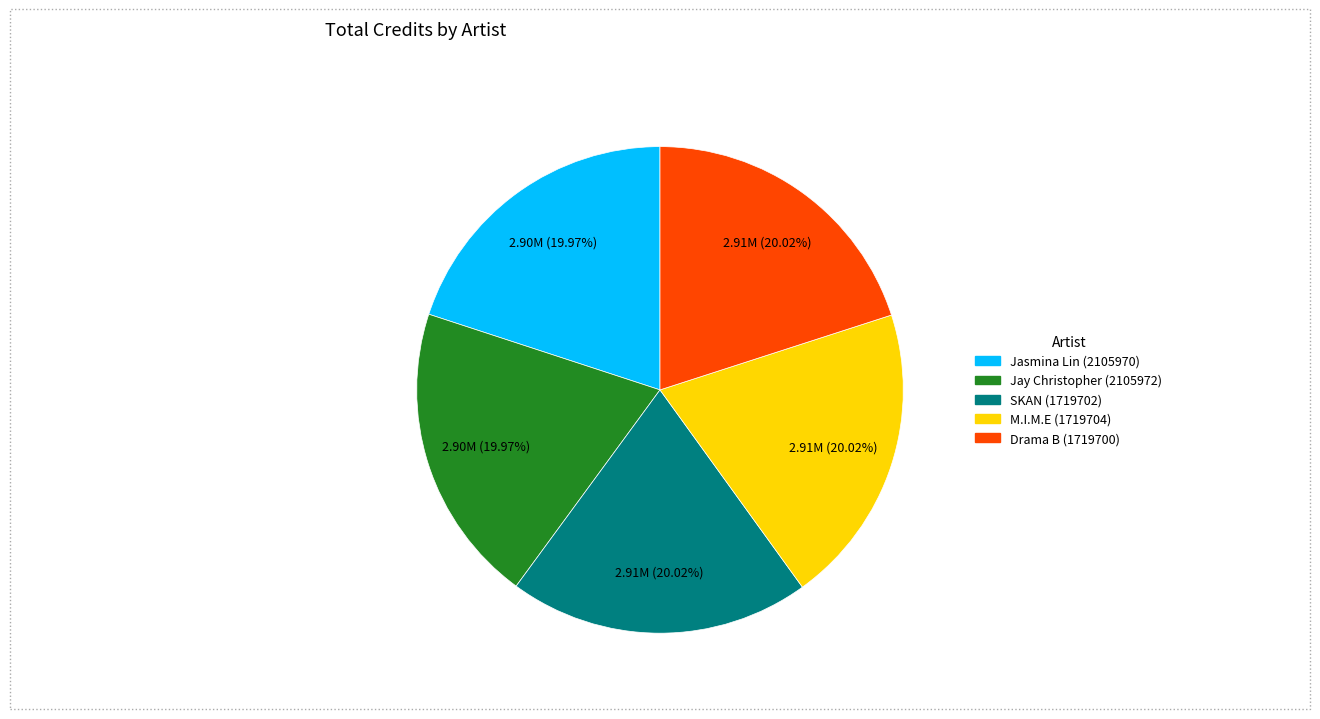

Does SKAN (1719702) account for over 50% of the chart?

No